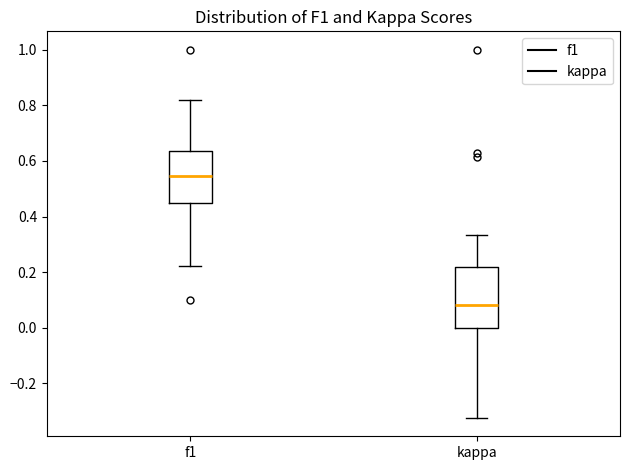

Comparing the boxes themselves (not the whiskers), which one is the tallest?

kappa